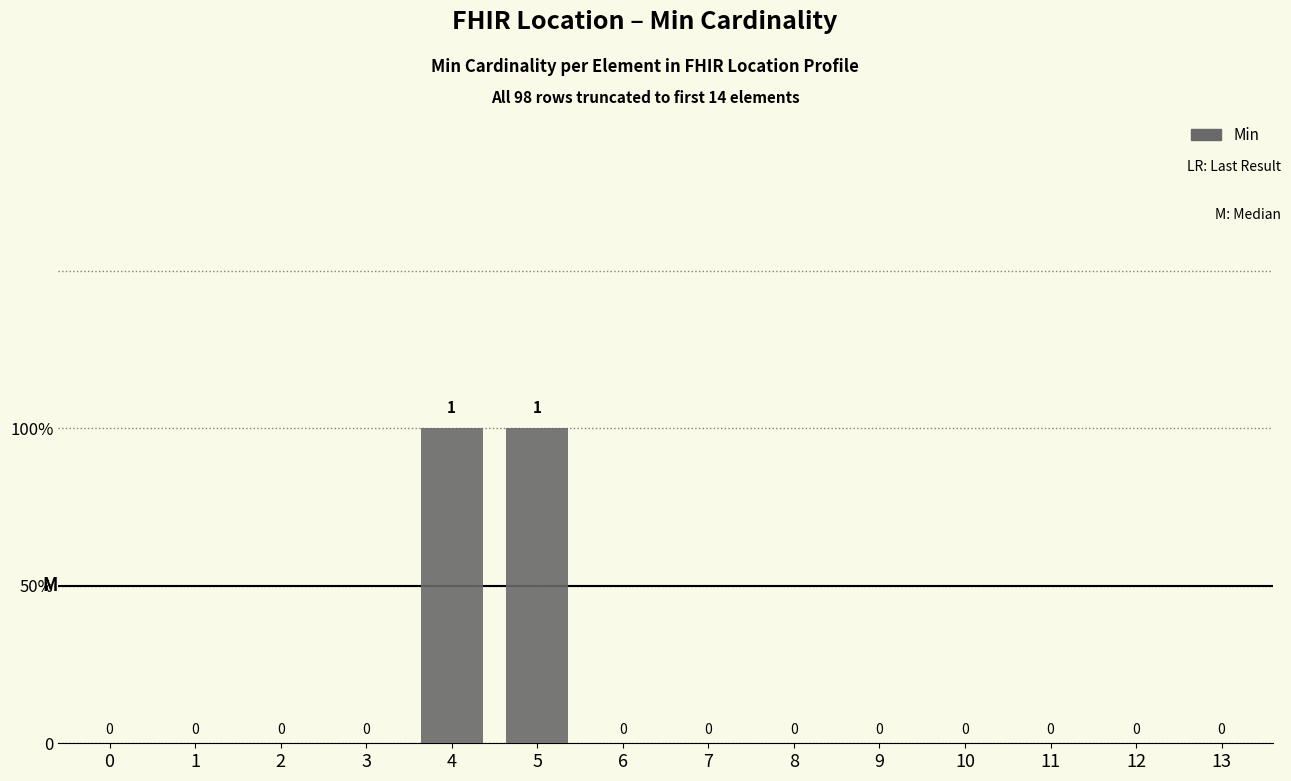

Reading left to right, list all the values displayed in this chart.

0=0	1=0	2=0	3=0	4=1	5=1	6=0	7=0	8=0	9=0	10=0	11=0	12=0	13=0